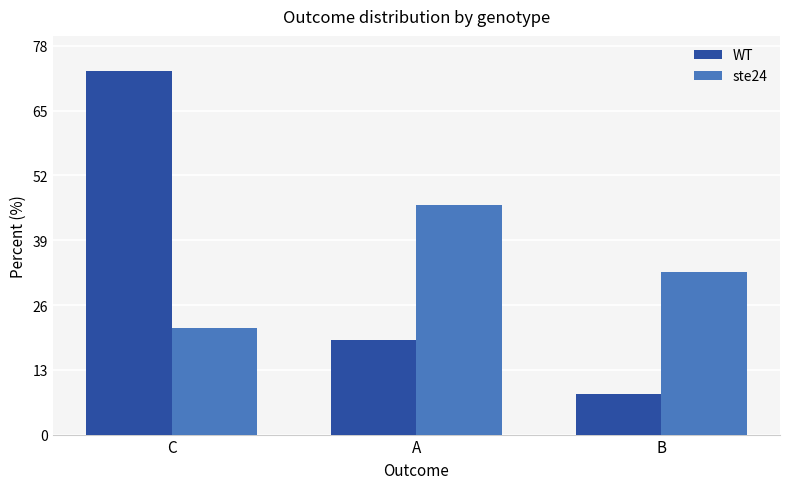

Which series has the largest range (max minus min)?

WT